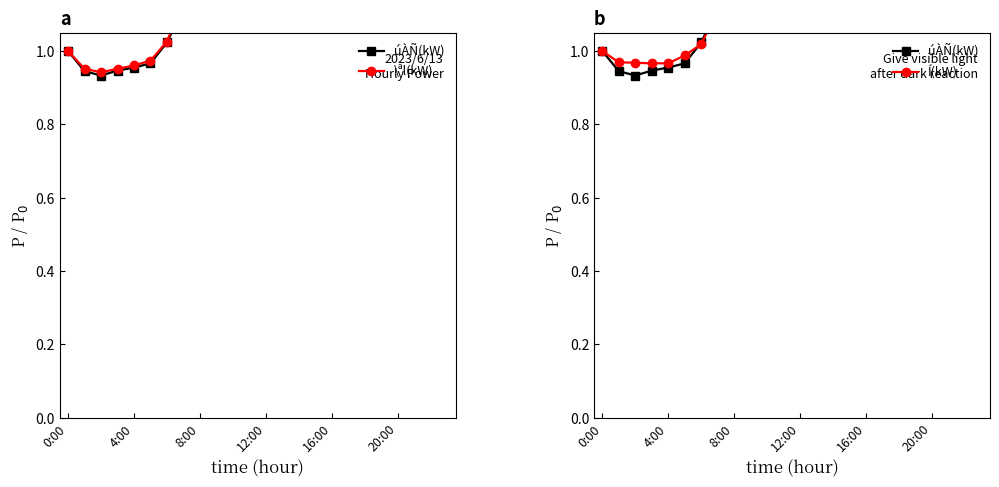

Where is Í(kW) nearest to the value 1?

0:00